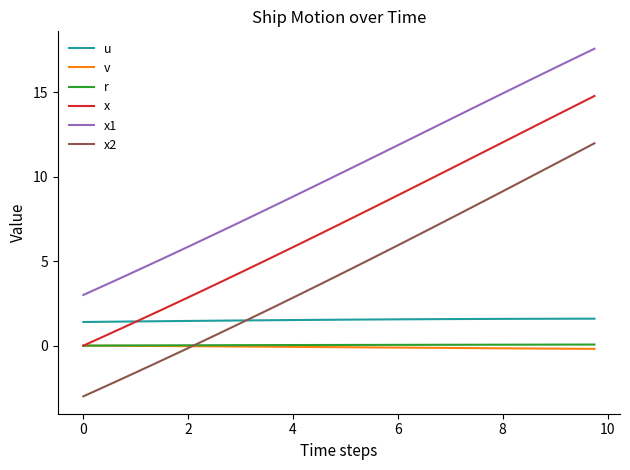

Which series has the largest total across all categories?

x1